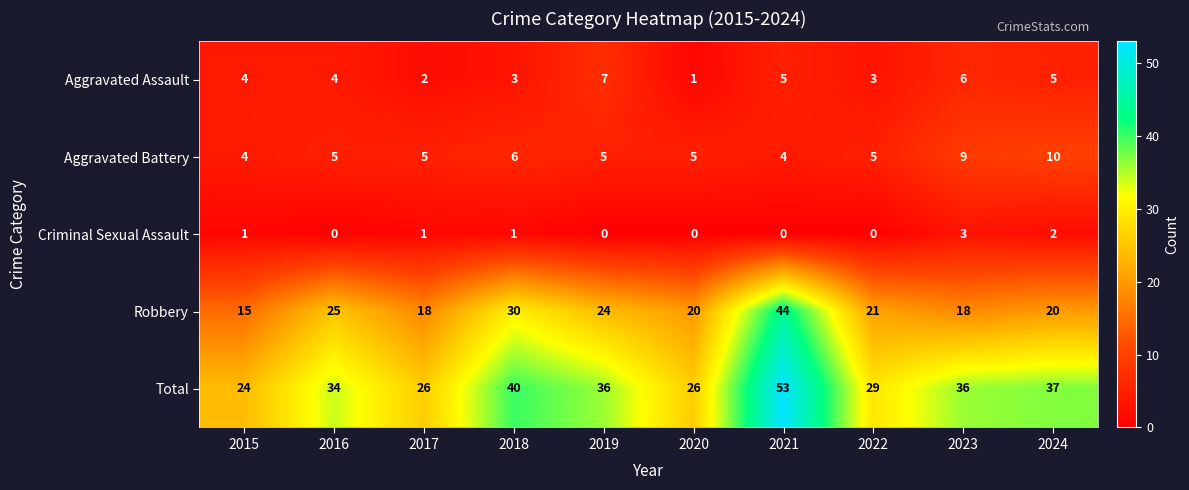

What is the greatest value displayed?

53